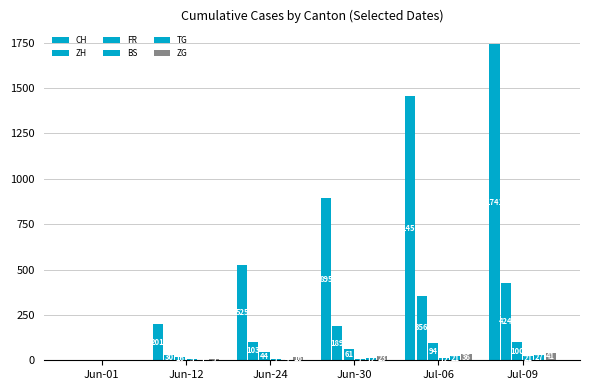

How many positive values does the BS series have?

5